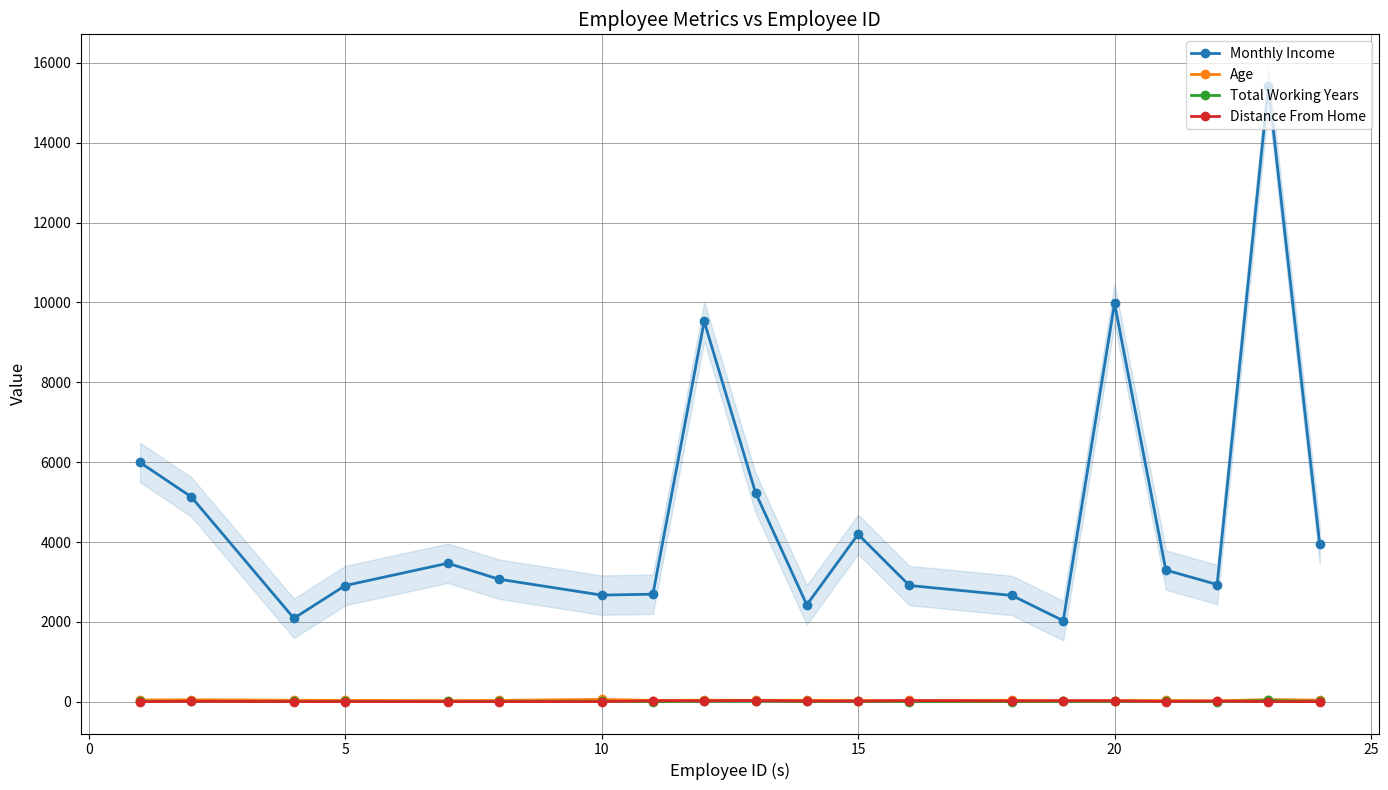

True or false: Monthly Income and Total Working Years intersect in this chart.

False